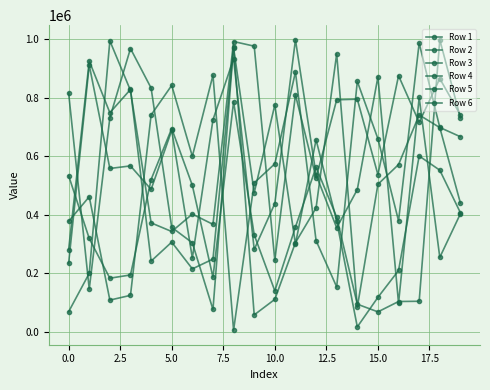

How many data points in Row 2 are less than 740273?

10